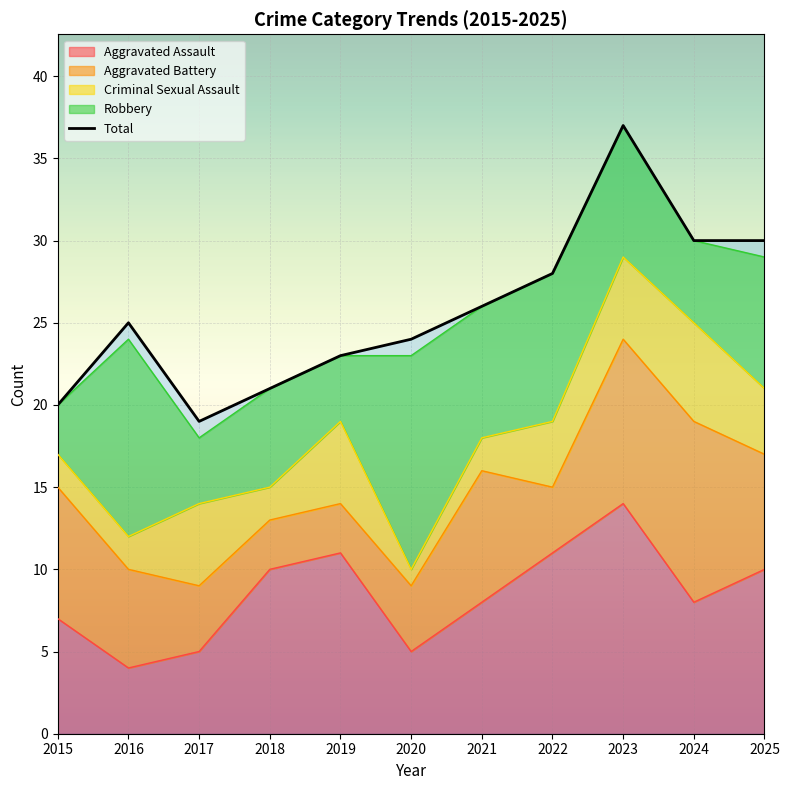

At which label is the value closest to 28?

2022